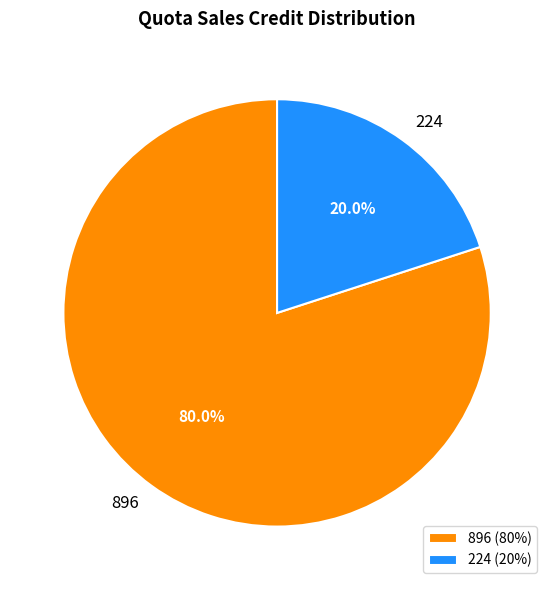

True or false: 224 accounts for 28% of the total.

False